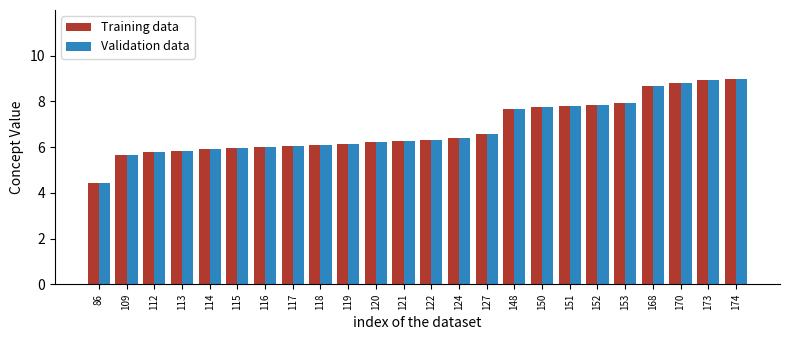

Count the number of data series in this chart.

2